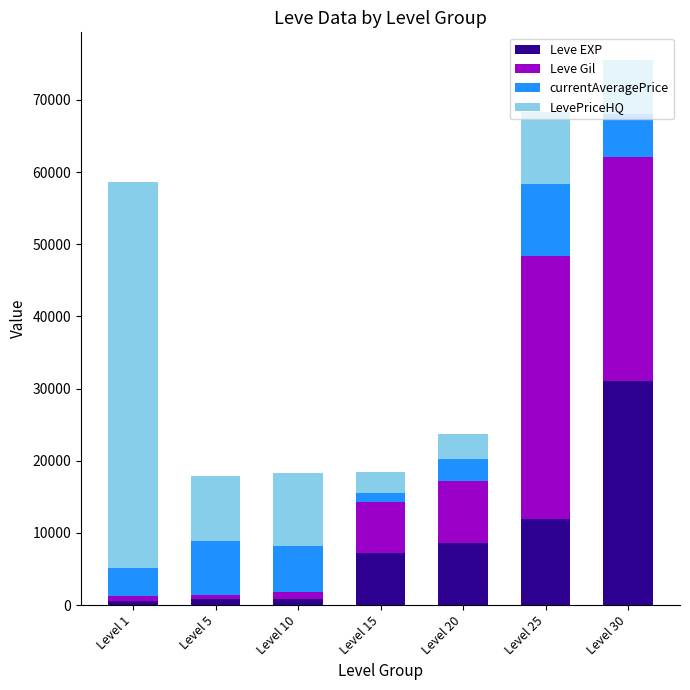

Where is Leve EXP nearest to the value 15850?

Level 25